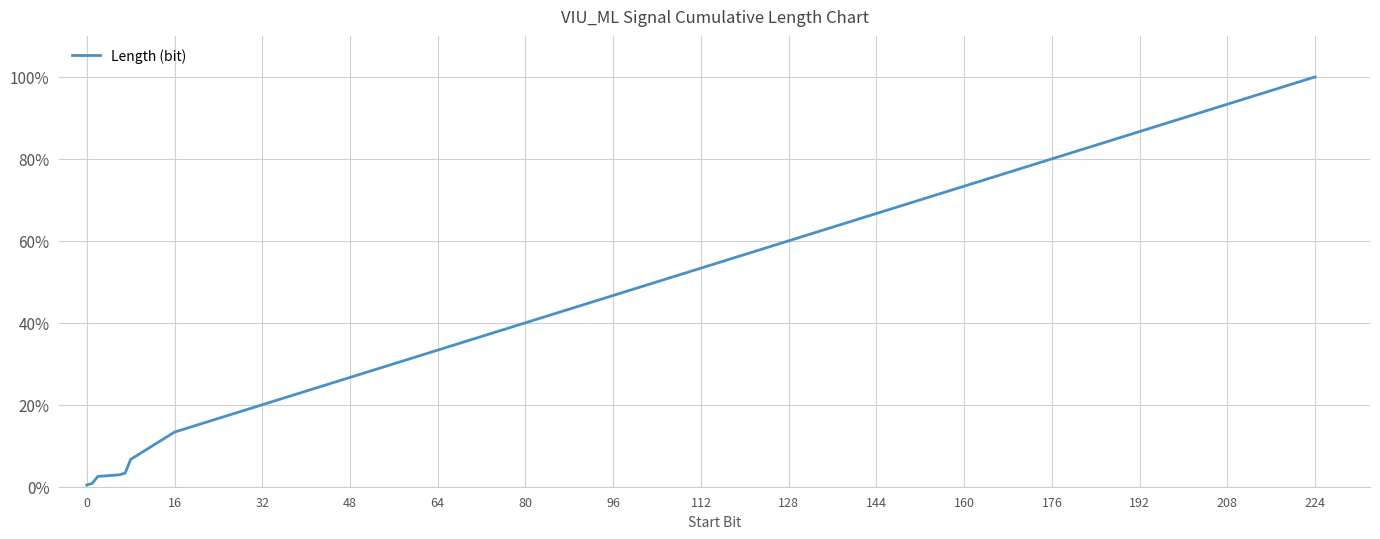

What is the greatest value displayed?

100.0